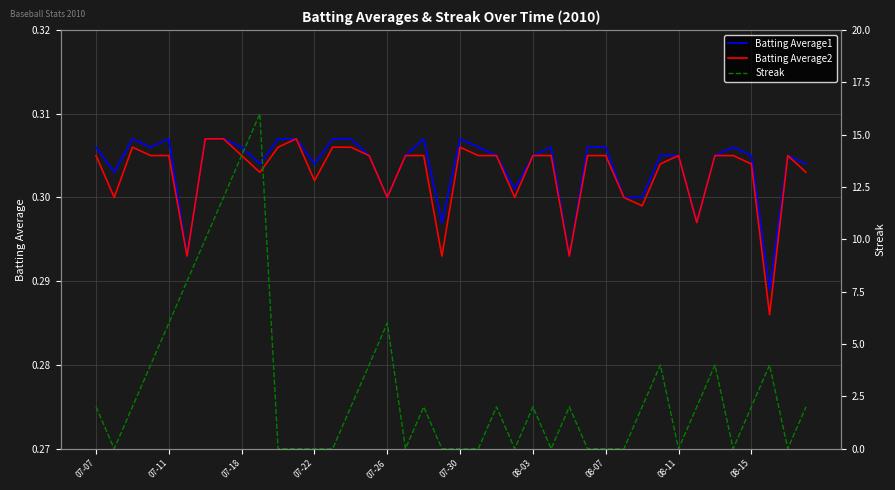

Which series has the largest range (max minus min)?

Streak